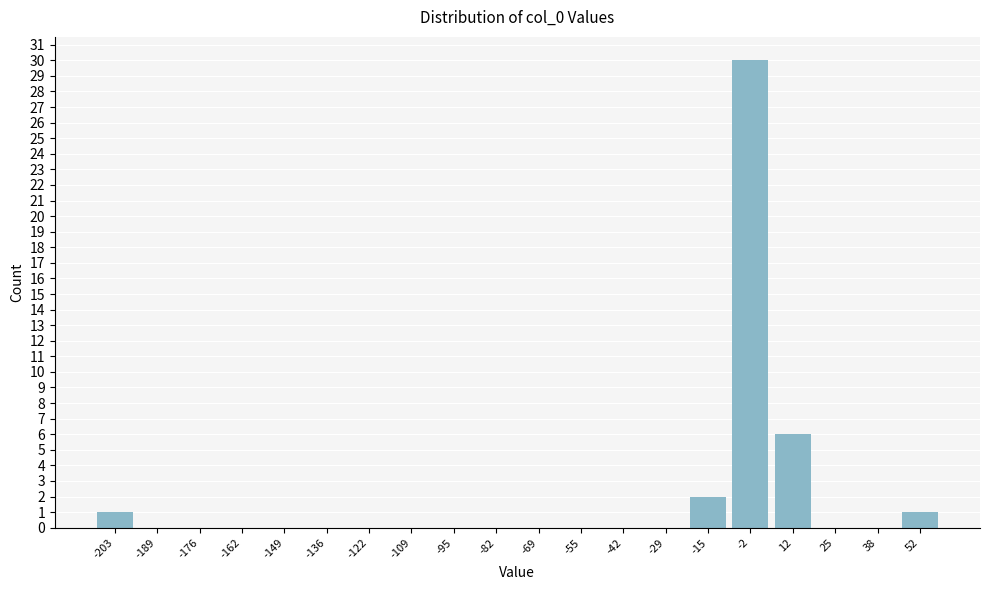

Reading left to right, transcribe this chart: for each bar, give the range it covers on the x-axis and its height. Neither the bar edges nor the heights are printed on the chart, so give them approximately, as read against the axes.

-210 to -196: 1
-196 to -182: 0
-182 to -170: 0
-170 to -156: 0
-156 to -142: 0
-142 to -128: 0
-128 to -116: 0
-116 to -102: 0
-102 to -88: 0
-88 to -76: 0
-76 to -62: 0
-62 to -48: 0
-48 to -36: 0
-36 to -22: 0
-22 to -8: 2
-8 to 4: 30
4 to 18: 6
18 to 32: 0
32 to 44: 0
44 to 58: 1